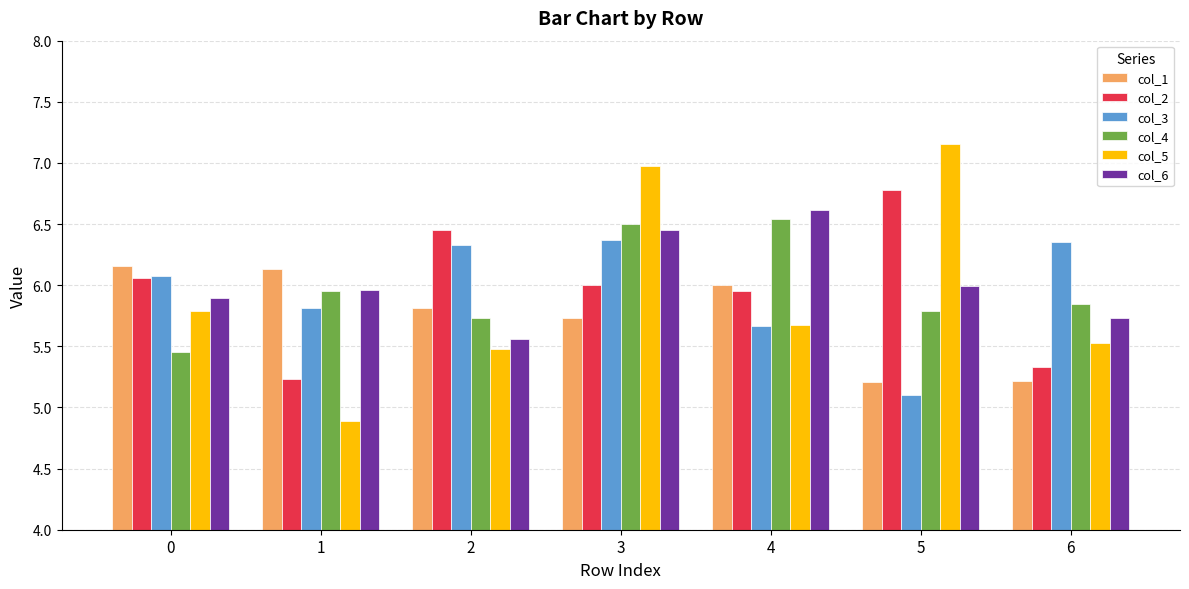

Which series has the largest range (max minus min)?

col_5